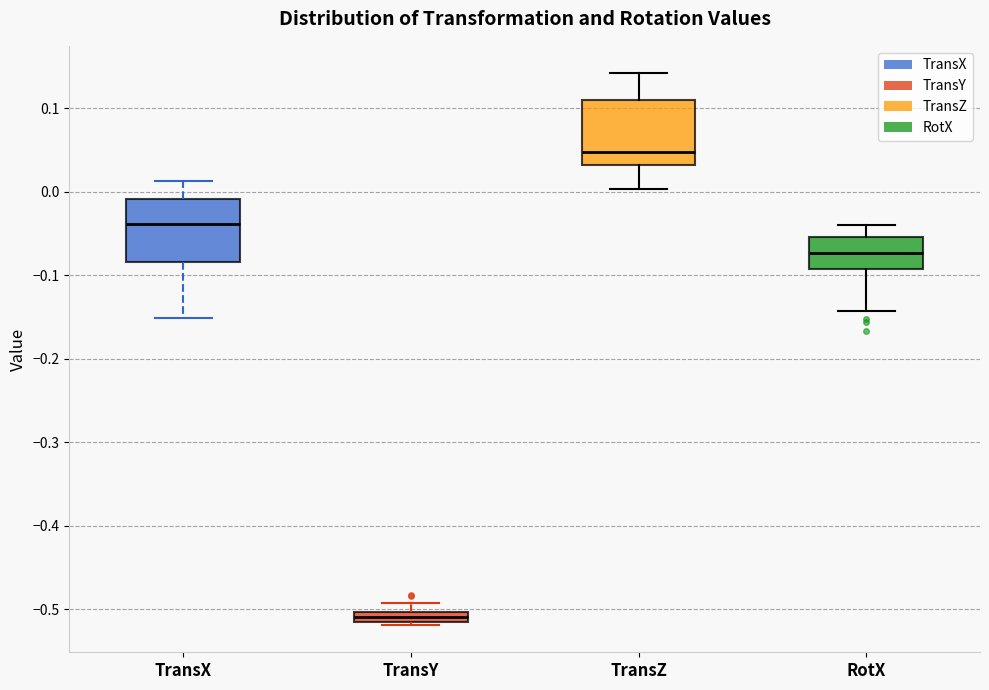

Where is the upper edge of the box for TransY on the y-axis? The values are not printed on the chart, so give them approximately, as read against the axis.

-0.50